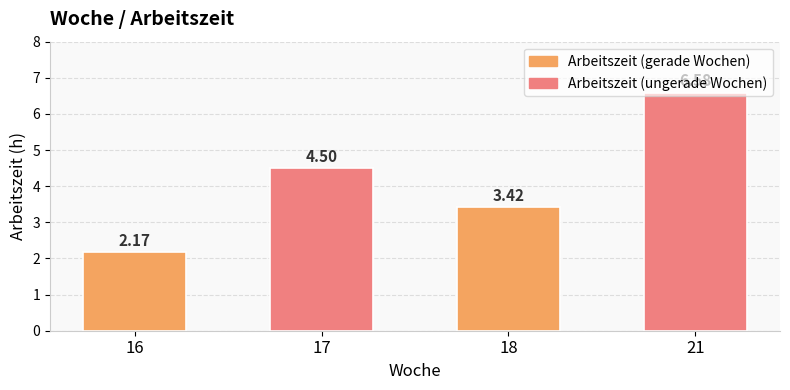

Which has a higher value, 17 or 18?

17